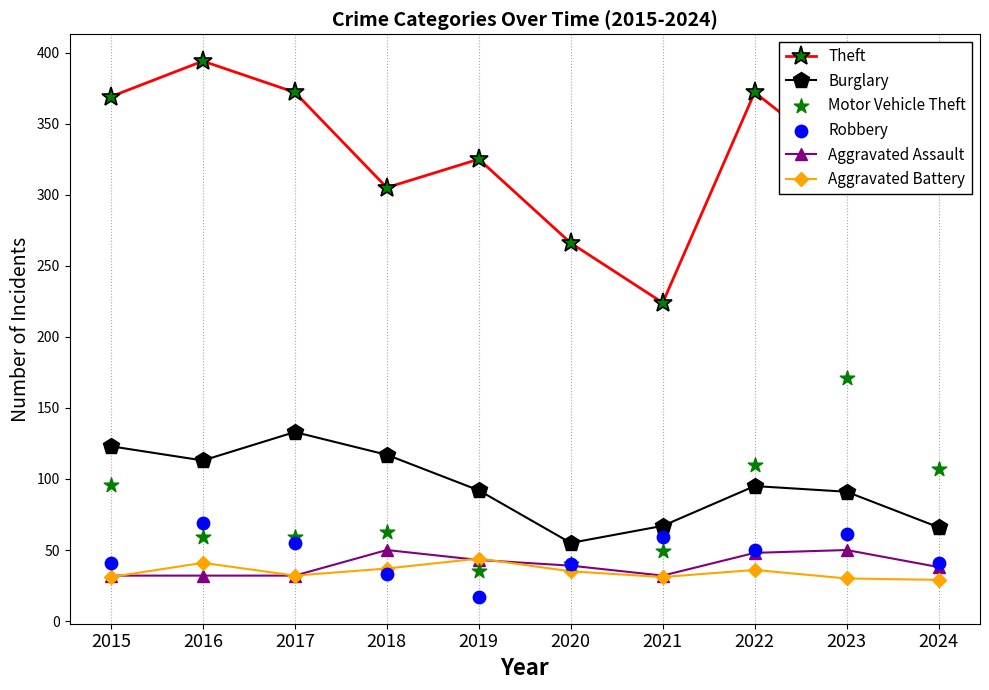

What is the total value across all series at 2024?

594